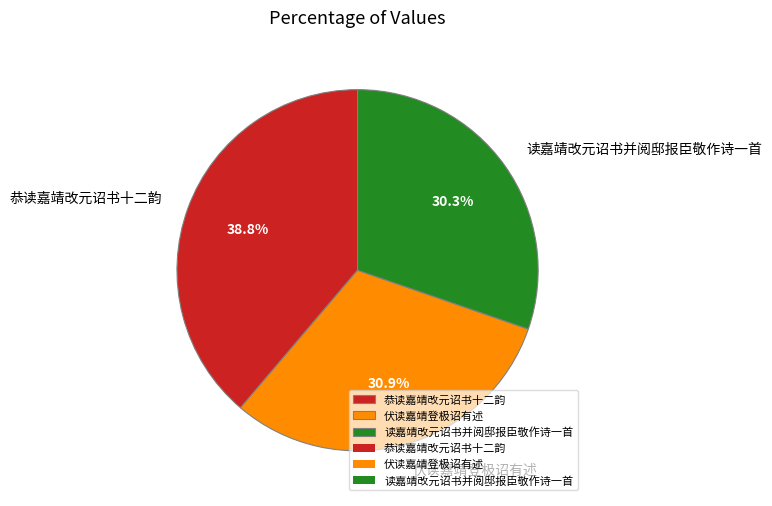

How many slices are in this pie chart?

3